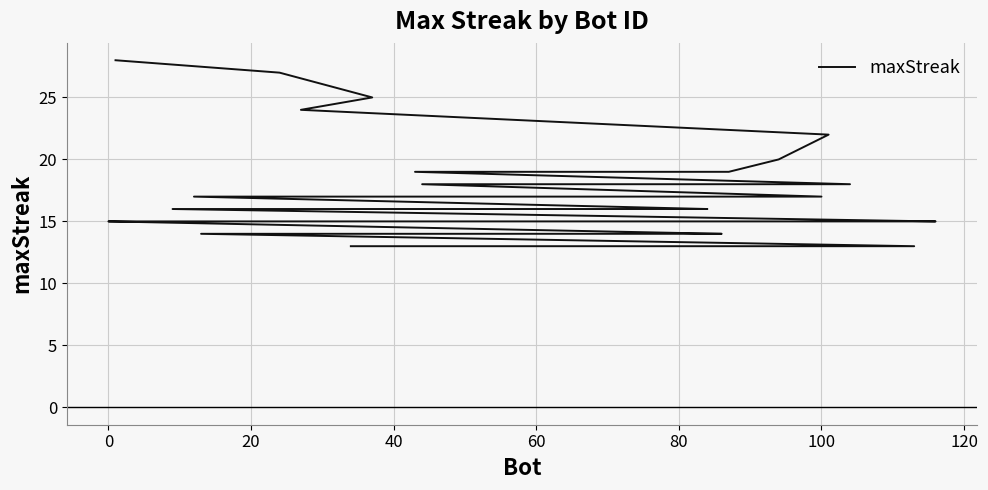

What is the difference between the second highest and minimum values?

14